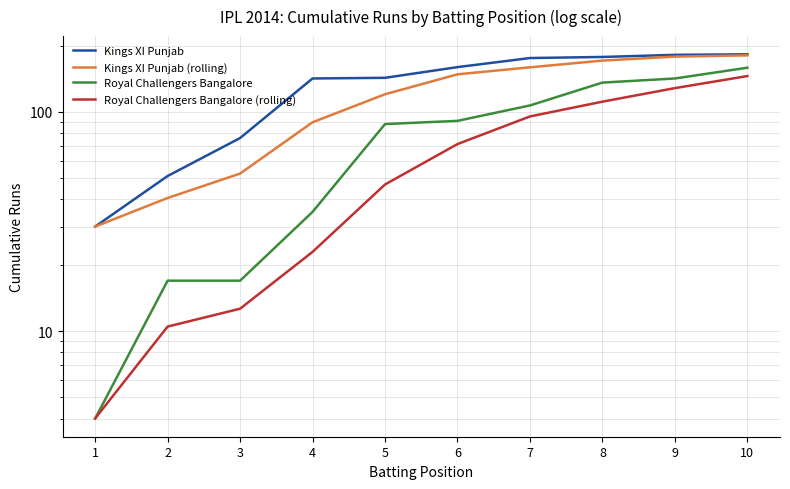

Which label corresponds to the smallest value in the chart?

1